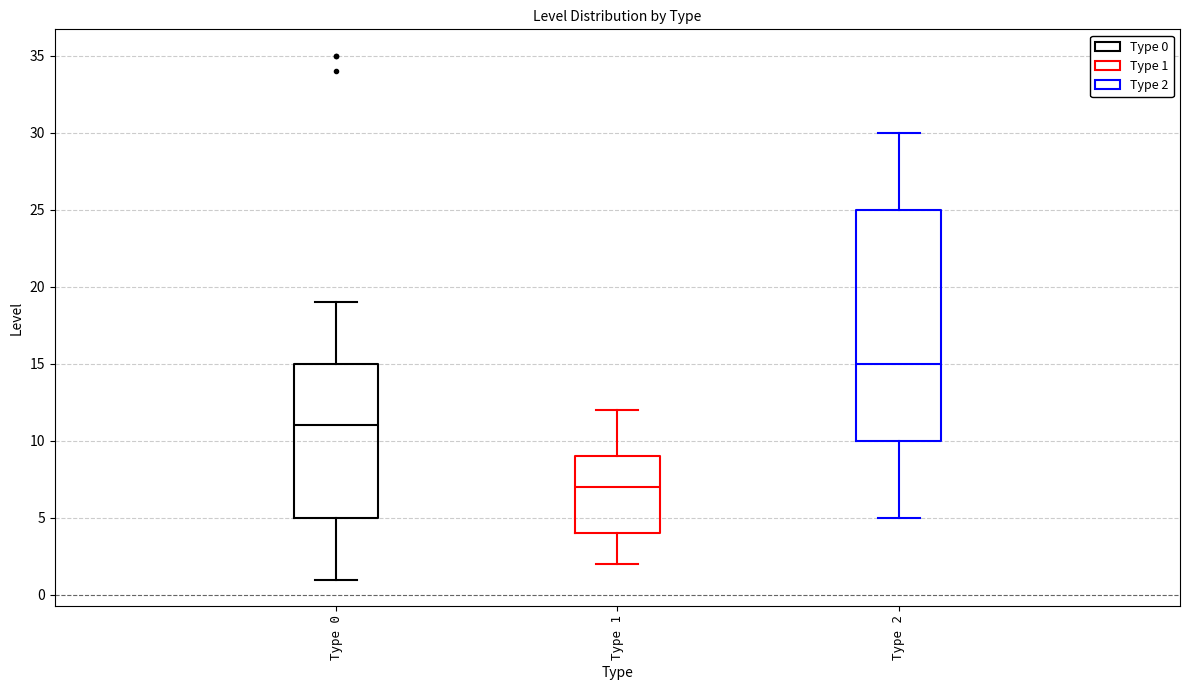

Reading left to right, transcribe this box plot: for each box, give where its median line is, the range the box spans, and where its two whiskers end, as read against the y-axis. The values are not printed on the chart, so give them approximately, as read against the axis.

Type 0: median 11, box 5 to 15, whiskers 1 to 19
Type 1: median 7, box 4 to 9, whiskers 2 to 12
Type 2: median 15, box 10 to 25, whiskers 5 to 30